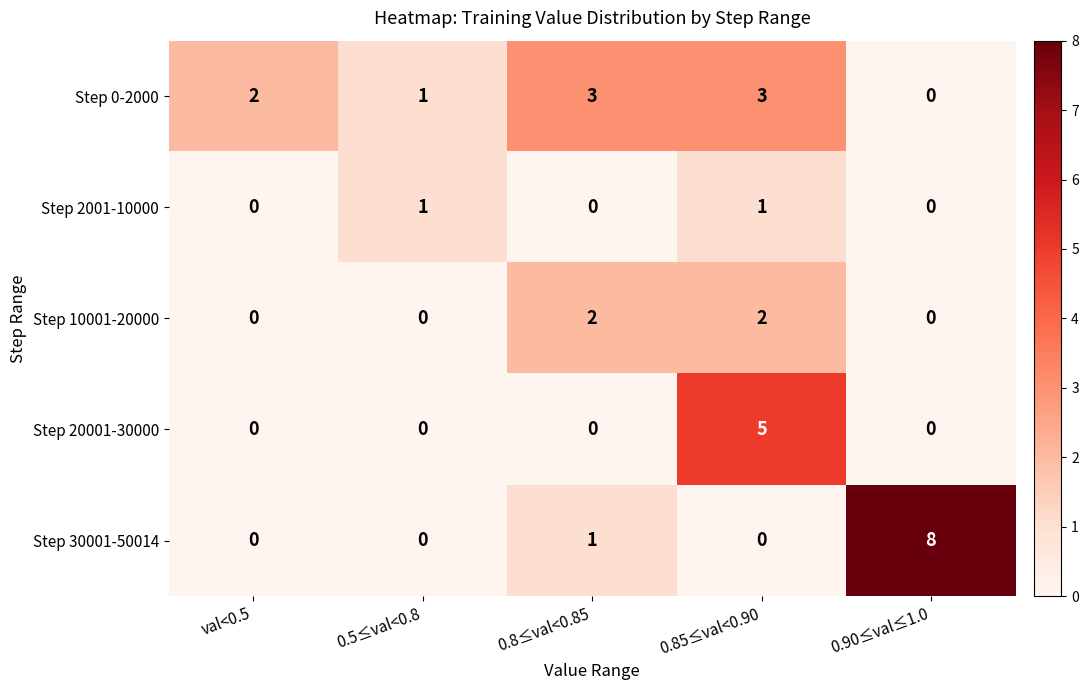

What is the spread (max minus min) of values at 0.85≤val<0.90?

5